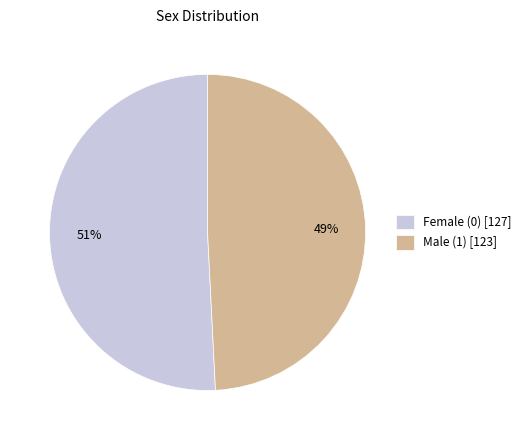

Which category accounts for the majority?

Female (0)